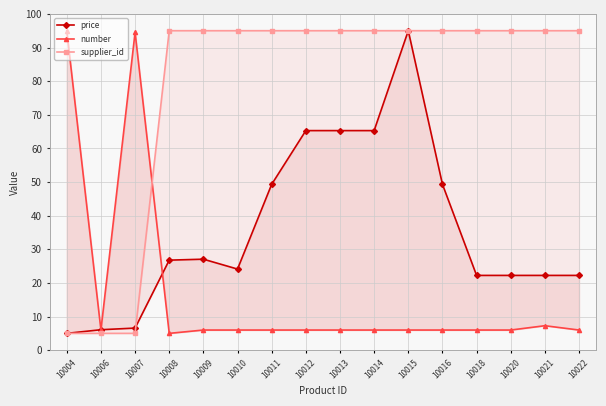

What is the difference between the price values at 10015 and 10016?

45.7